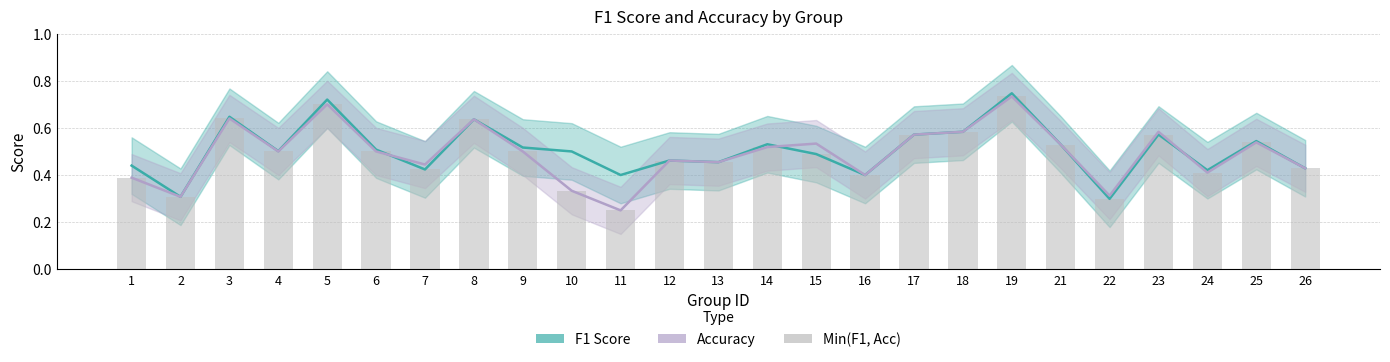

Which category has the highest value across all series?

19